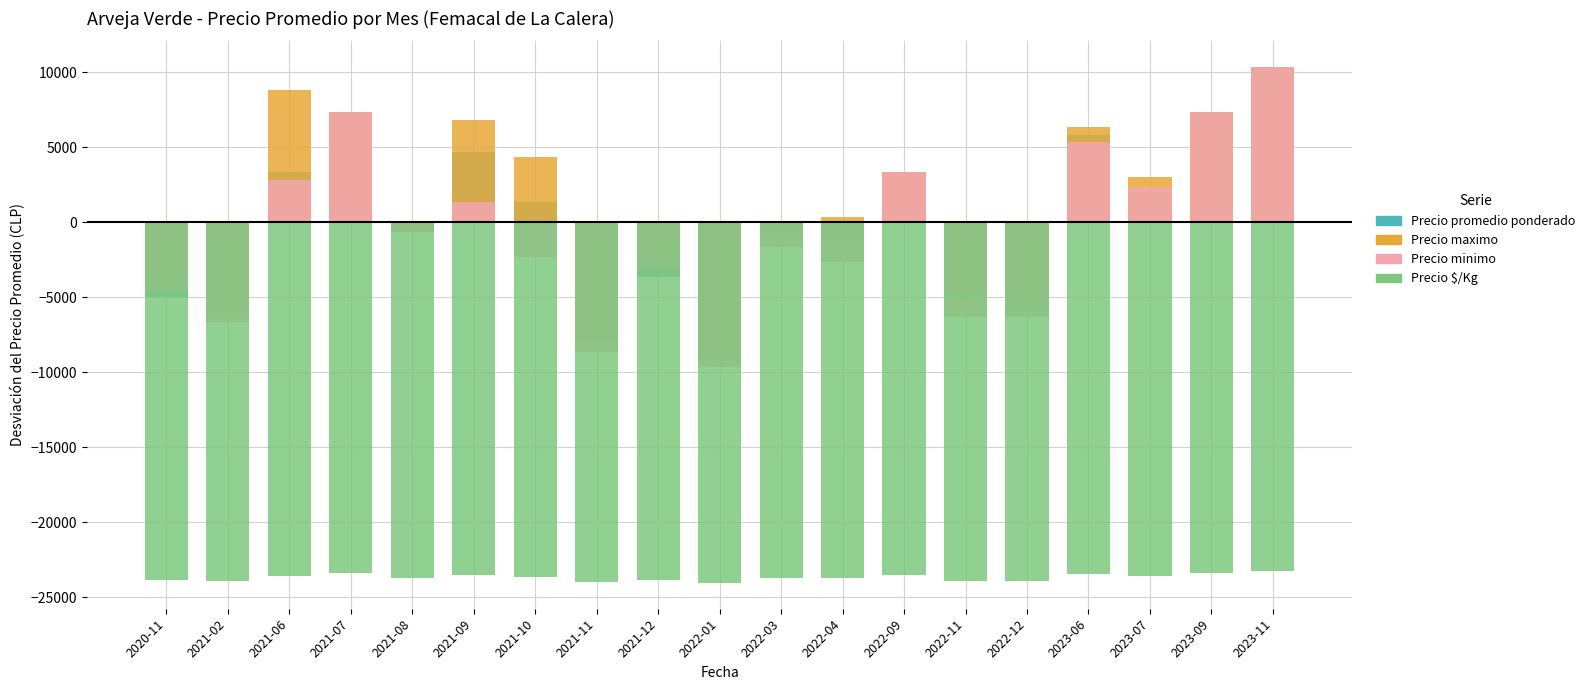

What is the difference between the highest and lowest values at 2022-04?

24061.0